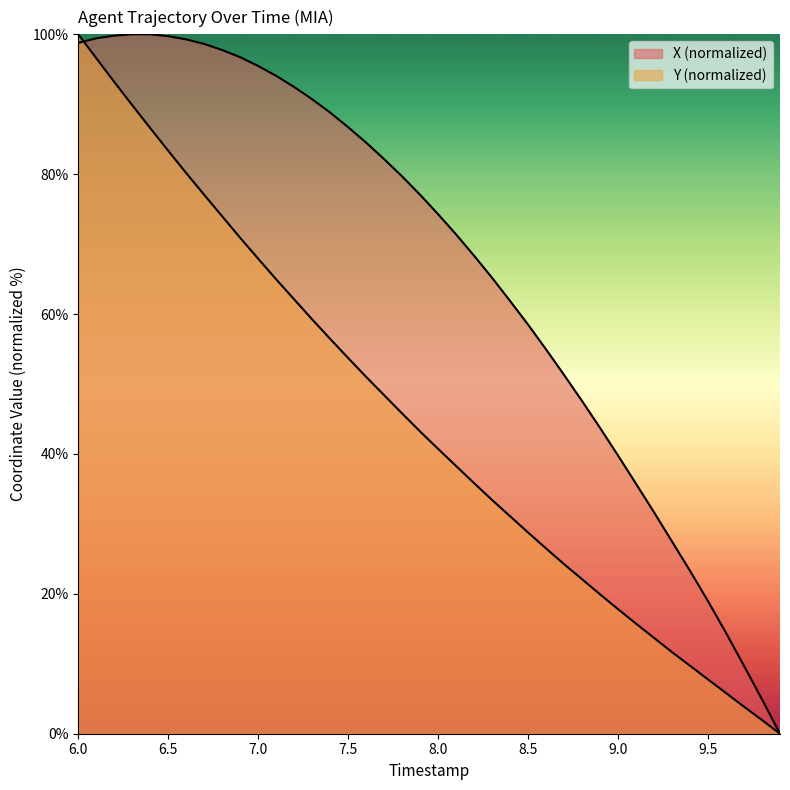

Rank the series by their maximum value, from highest to lowest.

X, Y